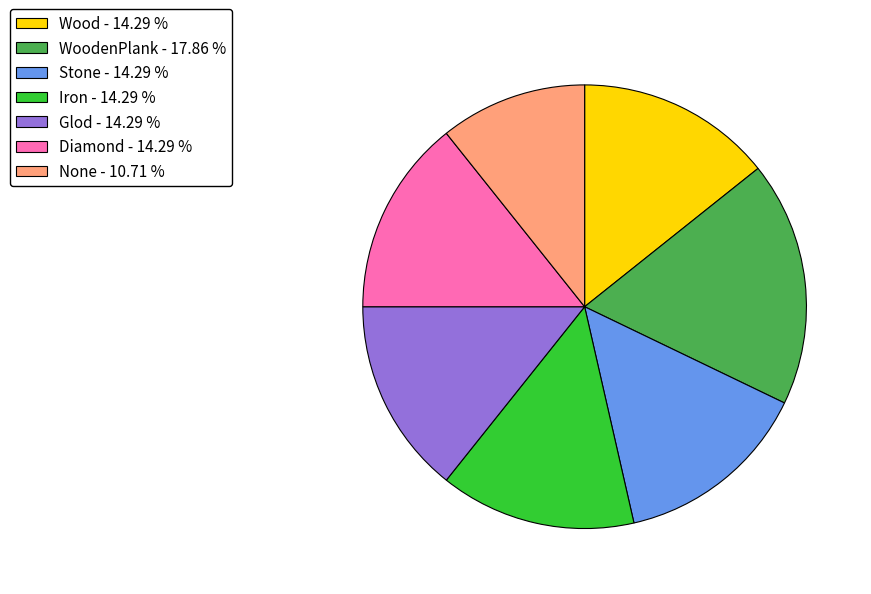

Do Diamond - 14.29 % and Glod - 14.29 % together represent more than half of the pie?

No